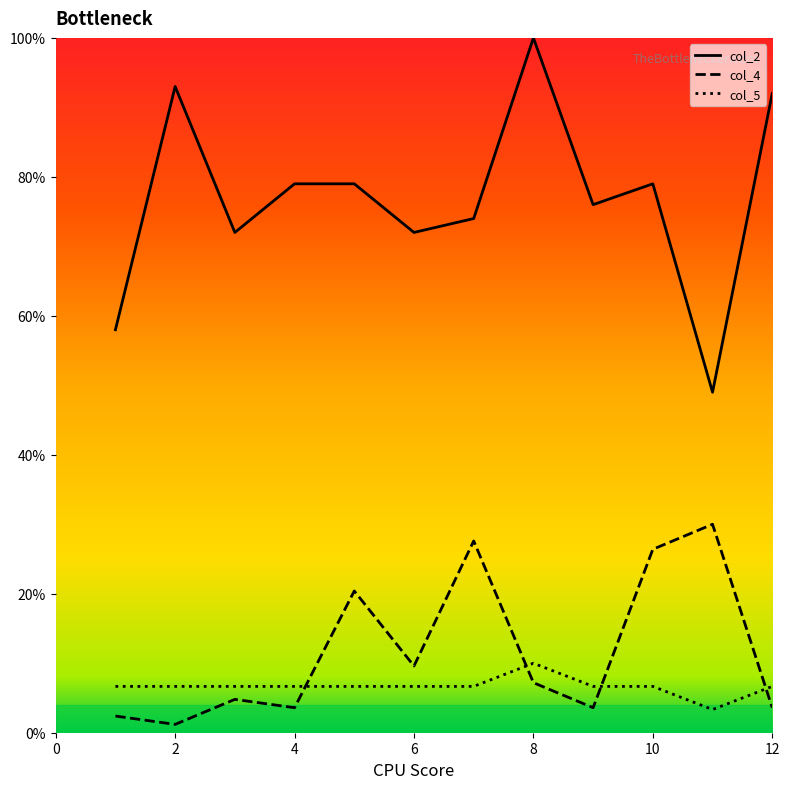

Which series ends up on top after the final intersection of col_5 and col_4?

col_5